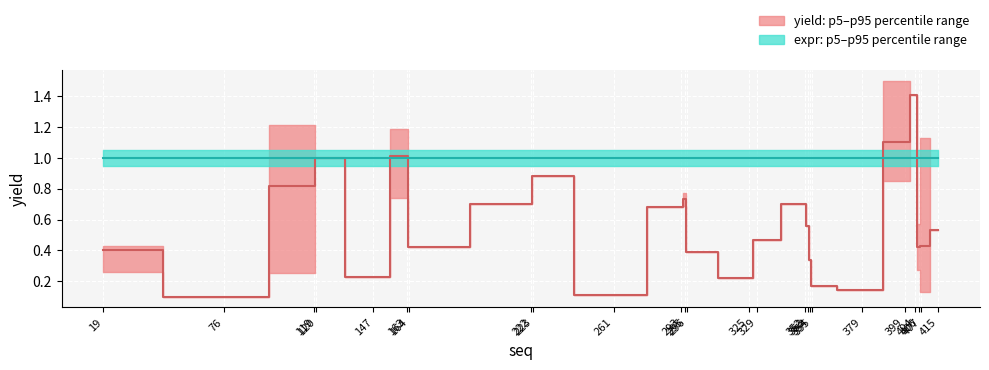

At which category does yield median reach its first local peak?

120